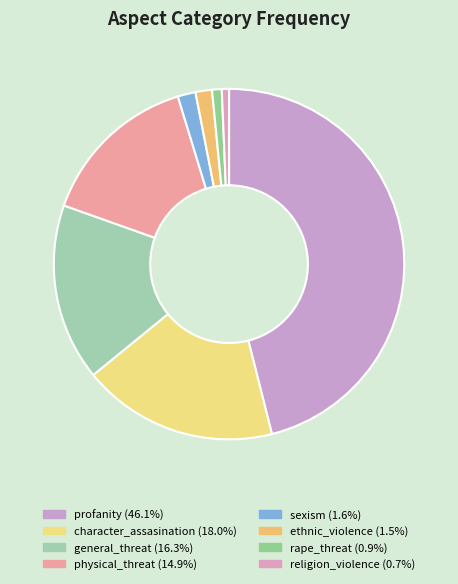

Count the number of slices in the pie.

8